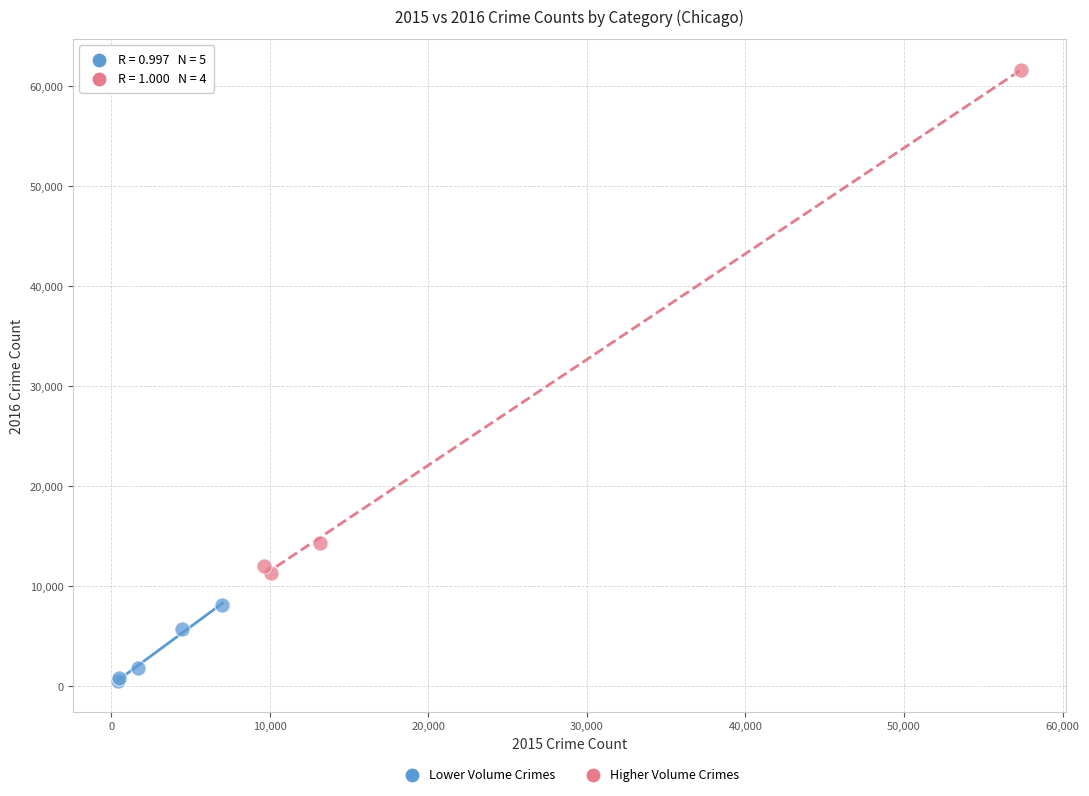

Which series has the widest spread of Y values?

Higher Volume Crimes